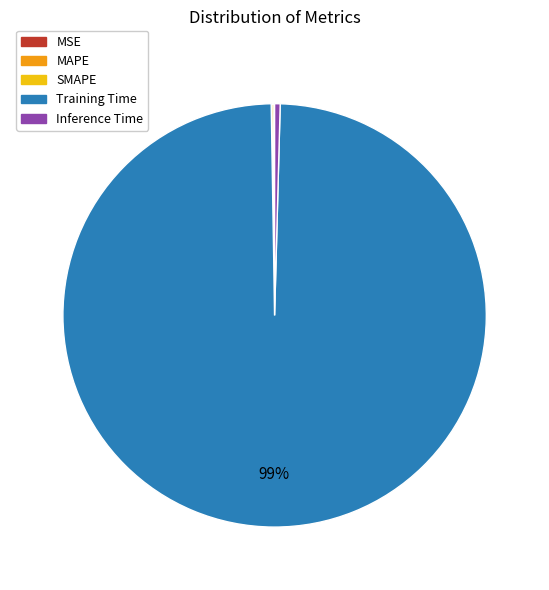

To the nearest percent, what is the combined percentage of Training Time and Inference Time?

100%